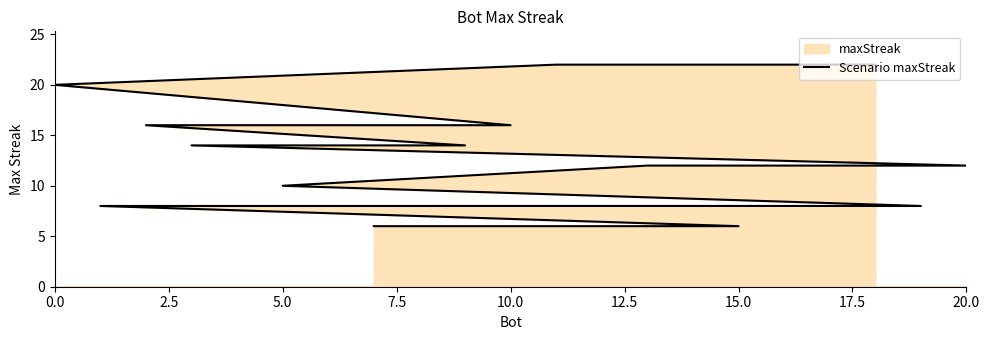

What is the average value?

12